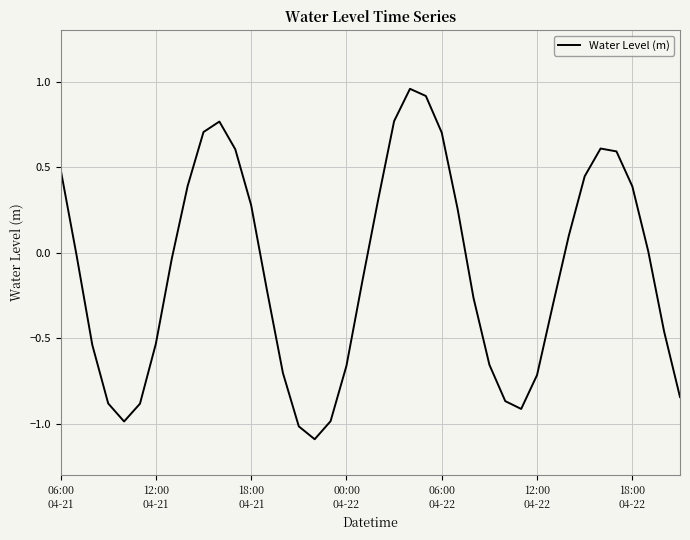

What is the smallest value displayed?

-1.1